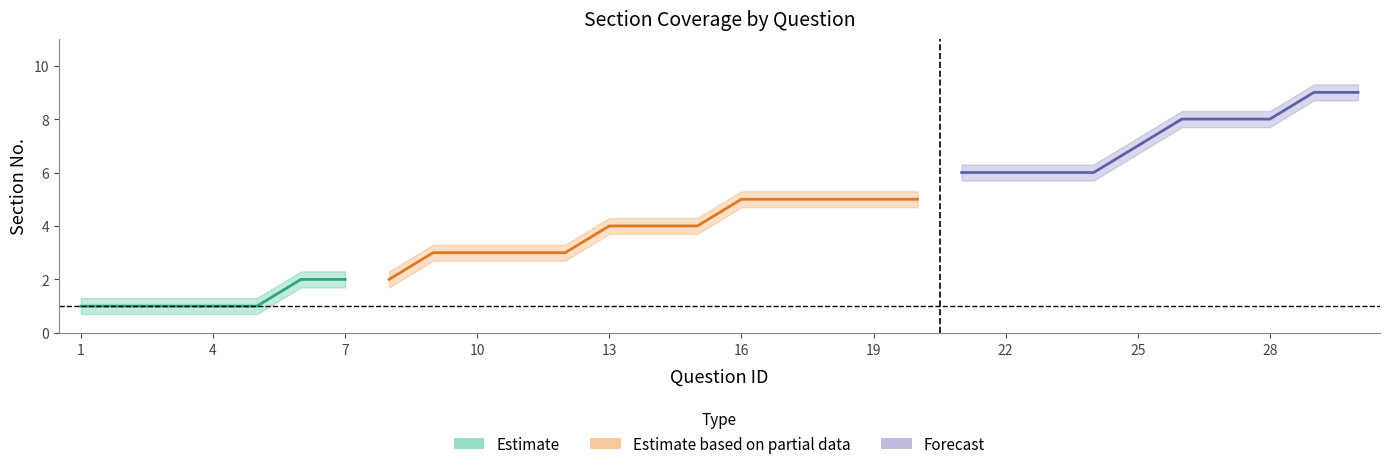

Does the chart display data point markers on the line(s)?

No